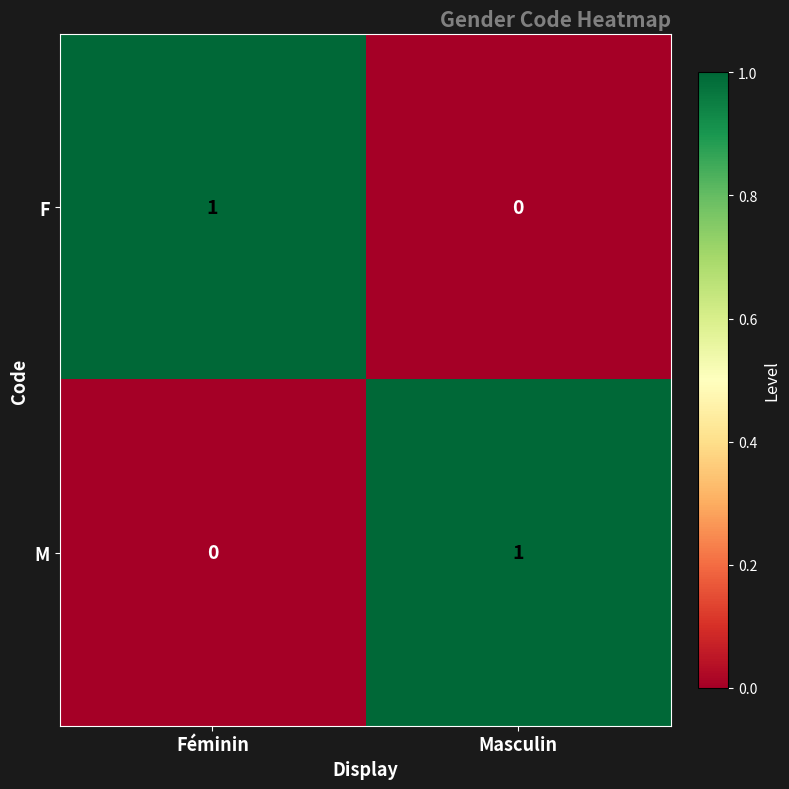

Which category has the highest value in the M series?

Masculin